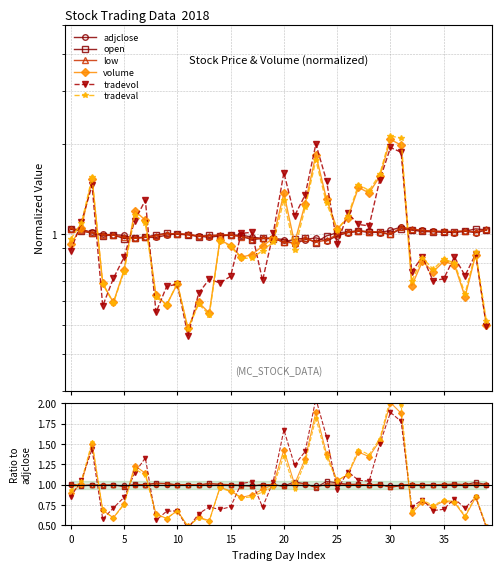

At how many categories does at least one series exceed 1?

35